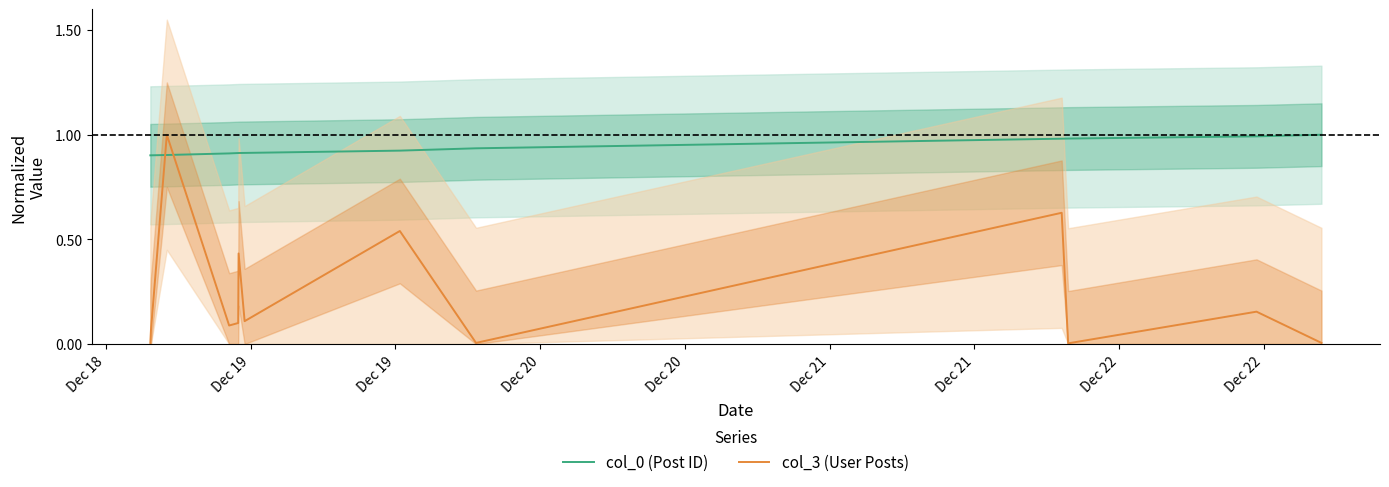

At how many categories does at least one series exceed 0?

13